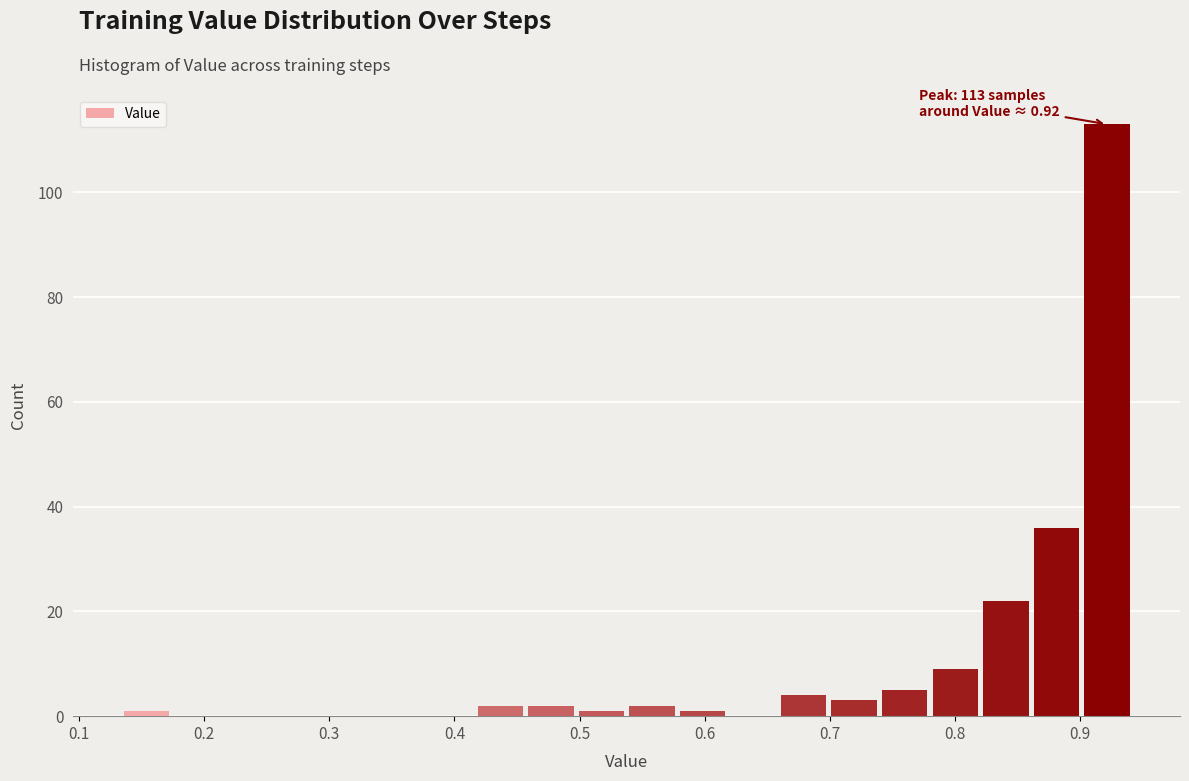

Which range on the x-axis has the tallest bar?

0.90 to 0.94